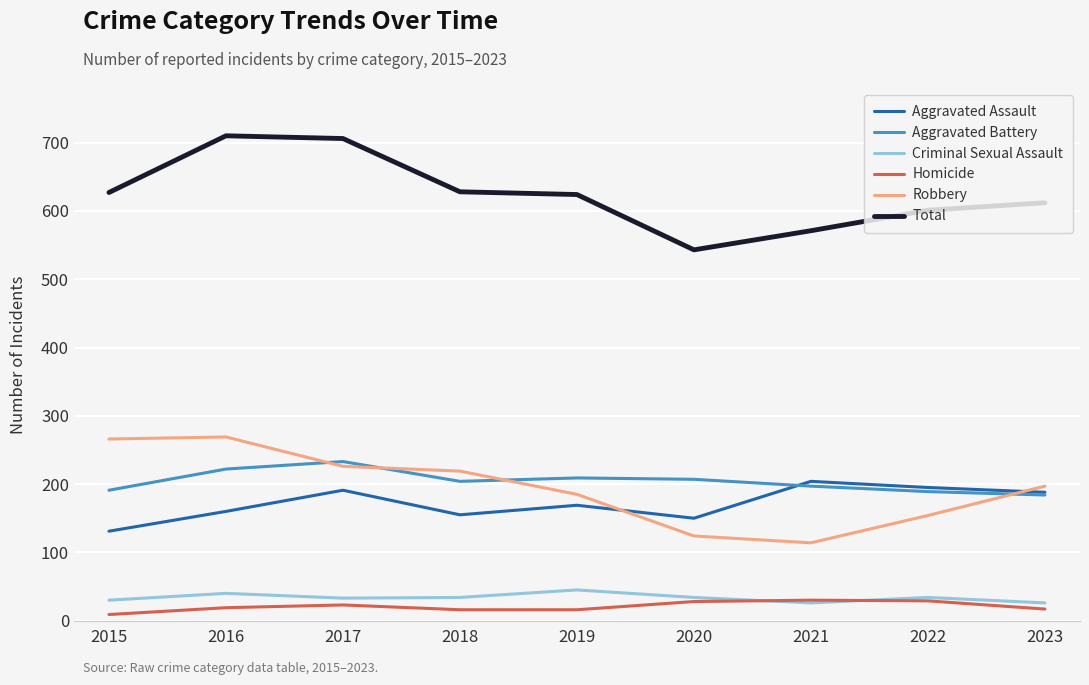

True or false: Aggravated Assault and Criminal Sexual Assault cross at least once.

False